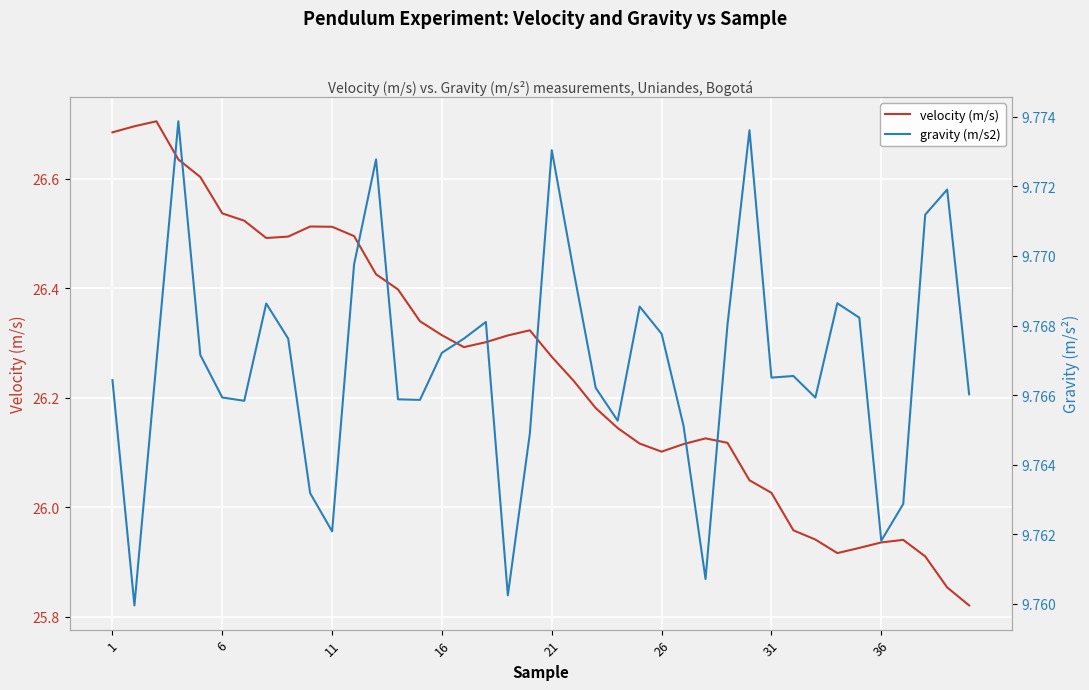

The value of velocity (m/s) at 26 is 41.6. True or false?

False